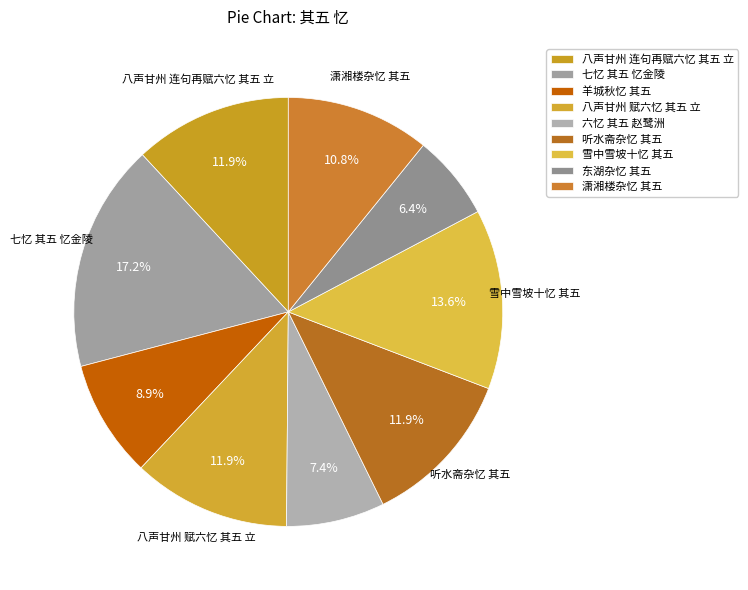

How many segments does this pie chart have?

9